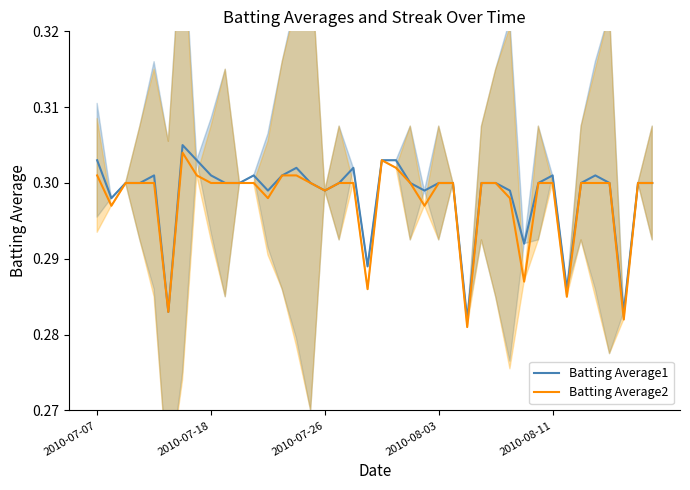

What is the sum of the Batting Average1 values at 23 and 22?

0.6